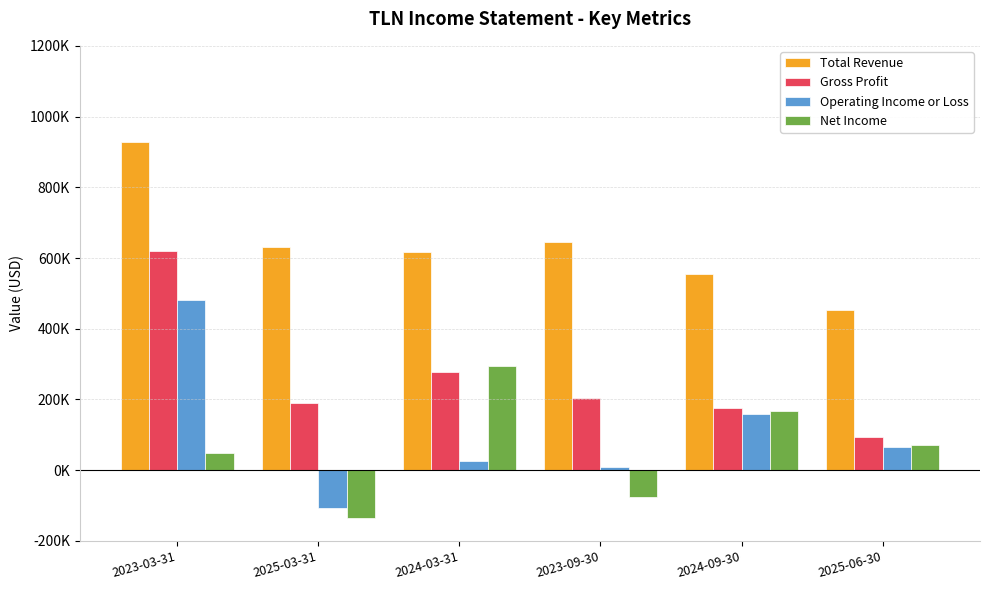

Does the chart contain stacked bars?

No